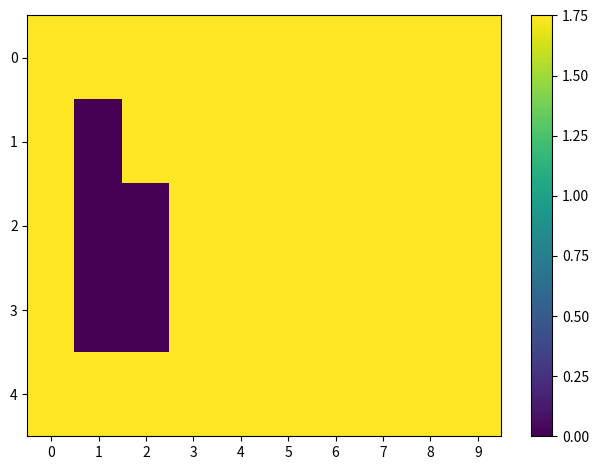

Rank the series by their maximum value, from highest to lowest.

0, 1, 2, 3, 4